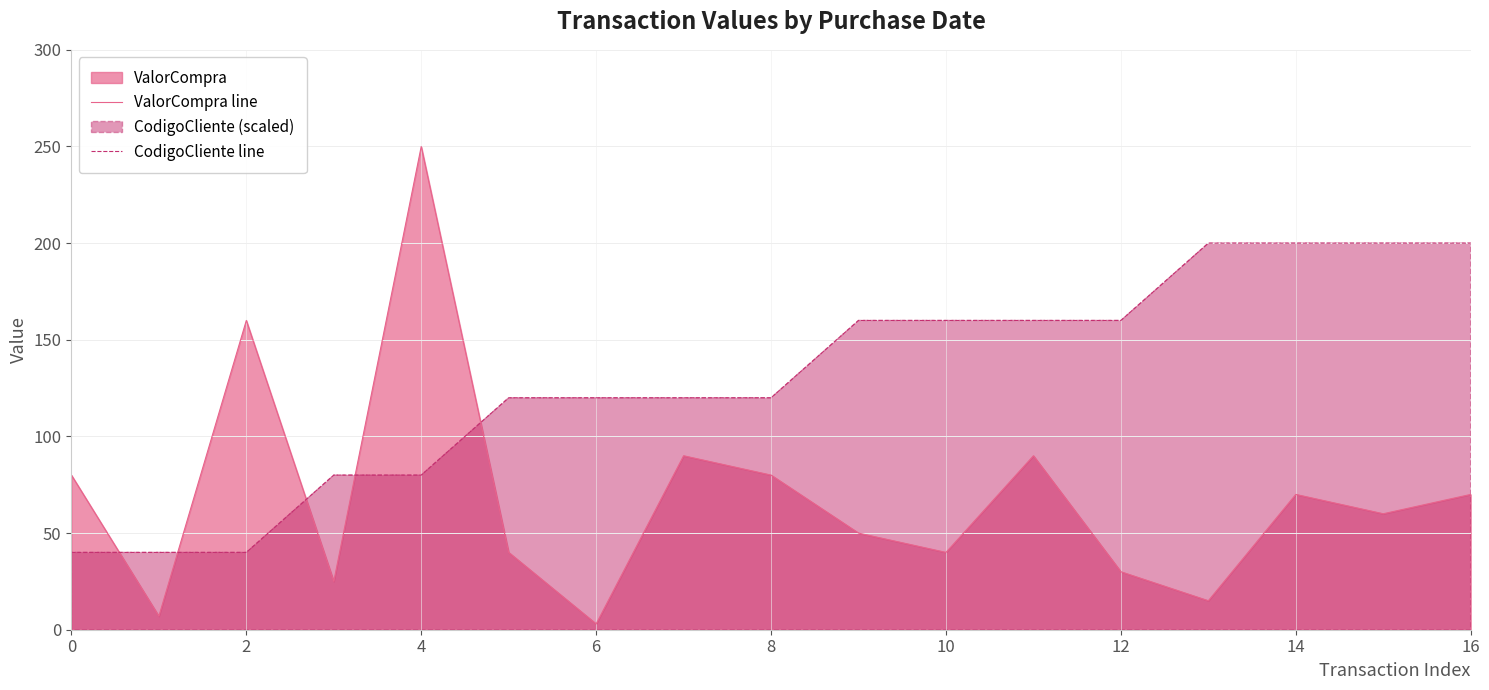

What is the difference between the second highest and minimum values in the CodigoCliente line series?

160